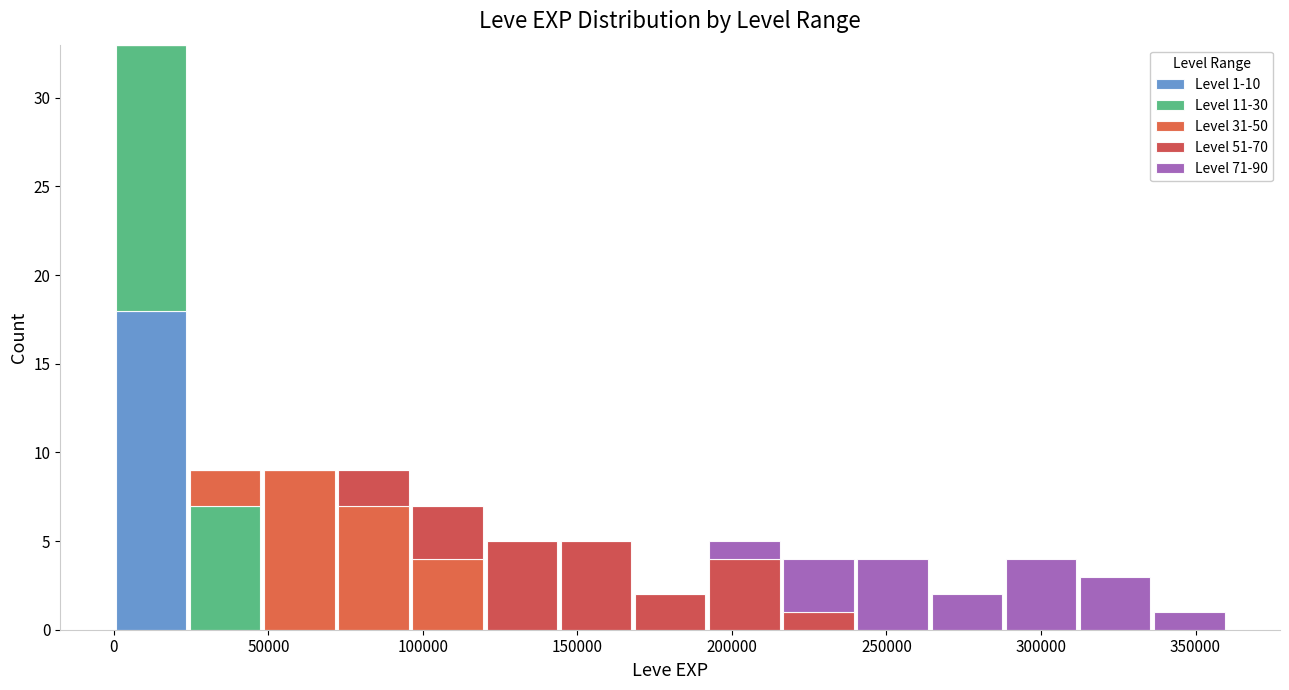

Which range on the x-axis has the tallest stacked bar (by total height)?

0 to 24000